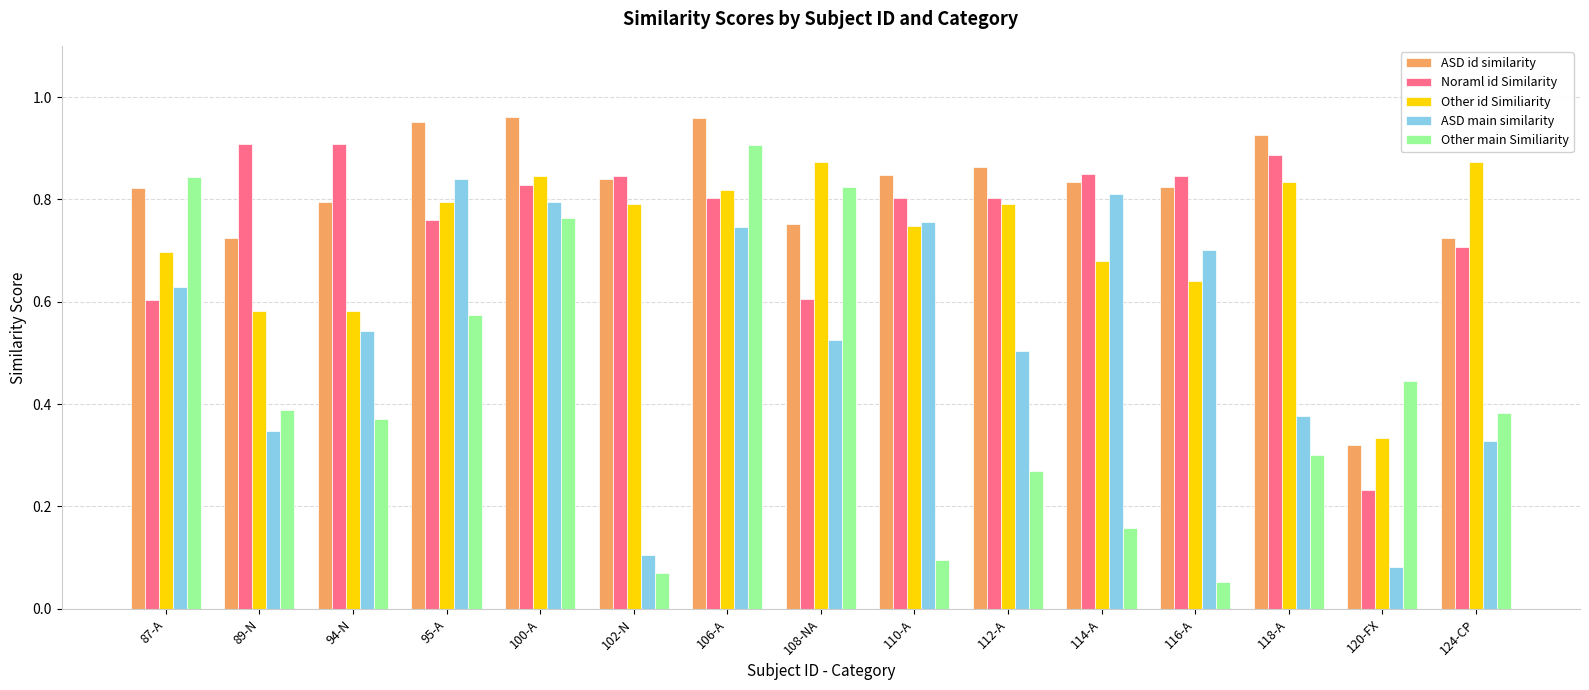

Rank the series at 114-A from highest to lowest value.

Noraml id Similarity, ASD id similarity, ASD main similarity, Other id Similiarity, Other main Similiarity